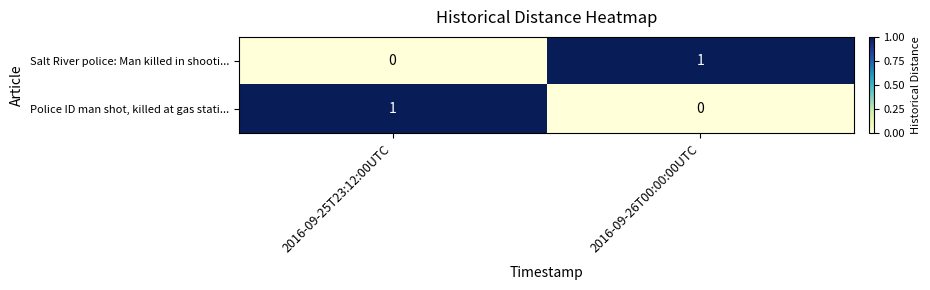

What is the total value across all series at 2016-09-25T23:12:00UTC?

1